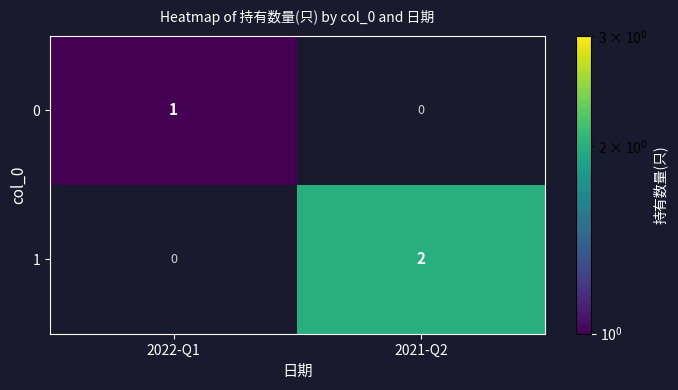

Reading left to right, extract all data points from this chart.

0: 2022-Q1=1	2021-Q2=0
1: 2022-Q1=0	2021-Q2=2